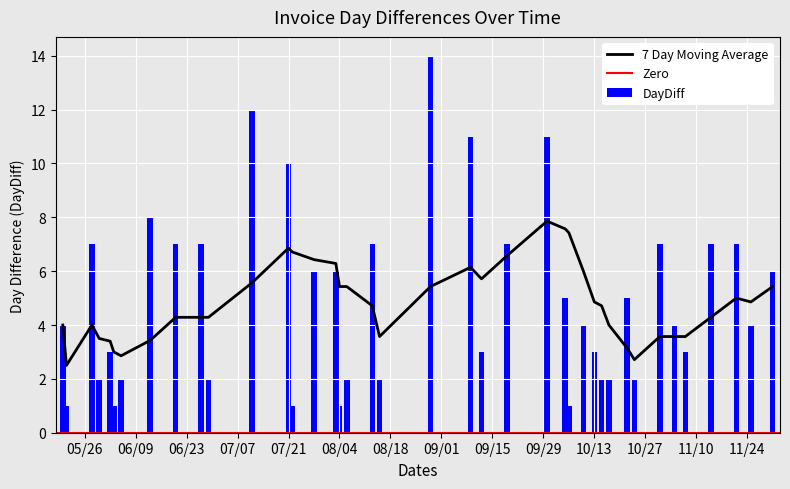

What is the sum of all DayDiff values?

199